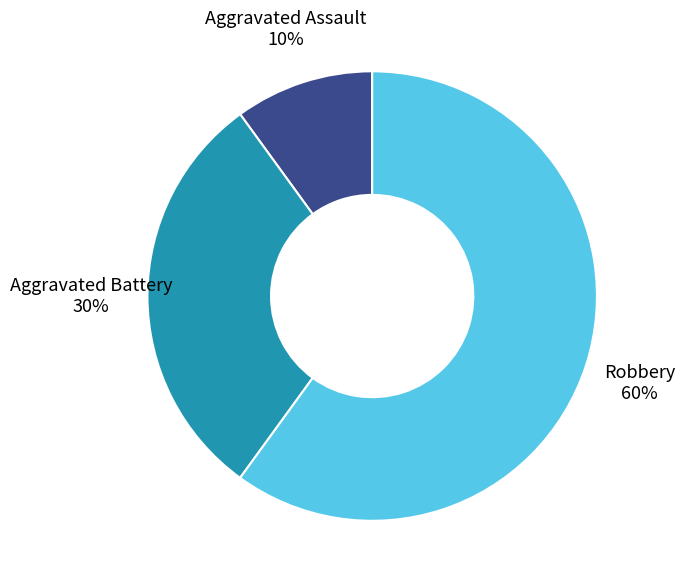

Which slice is the smallest?

Aggravated Assault